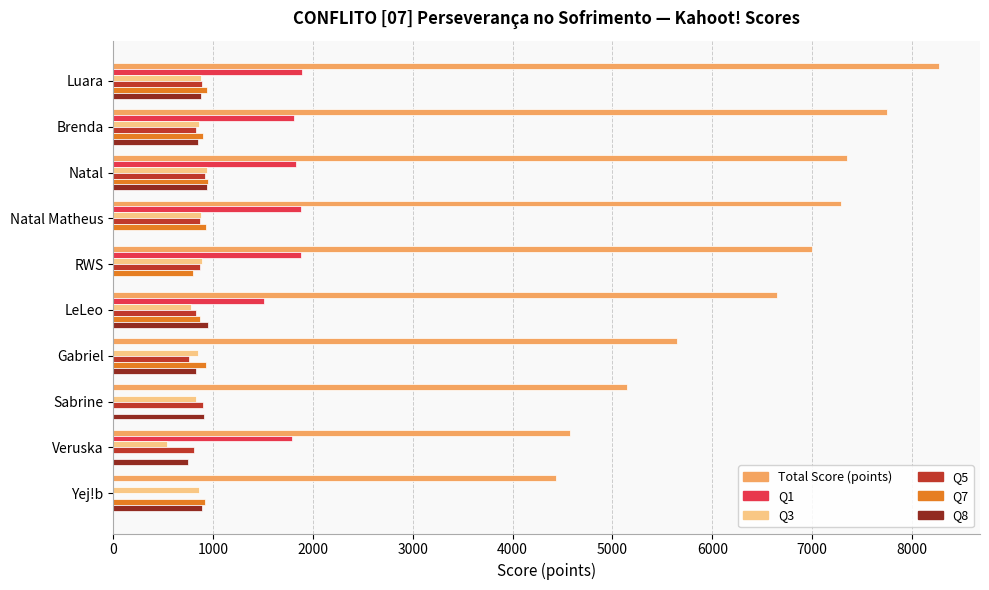

Which series has the widest spread of values?

Total Score (points)